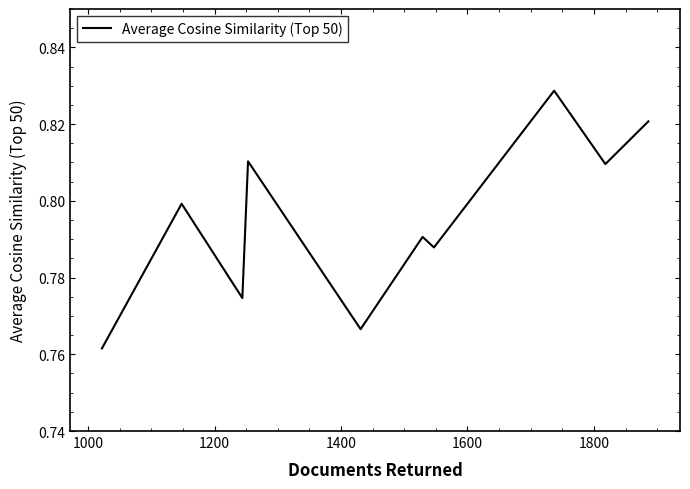

Does the chart have visible grid lines?

No